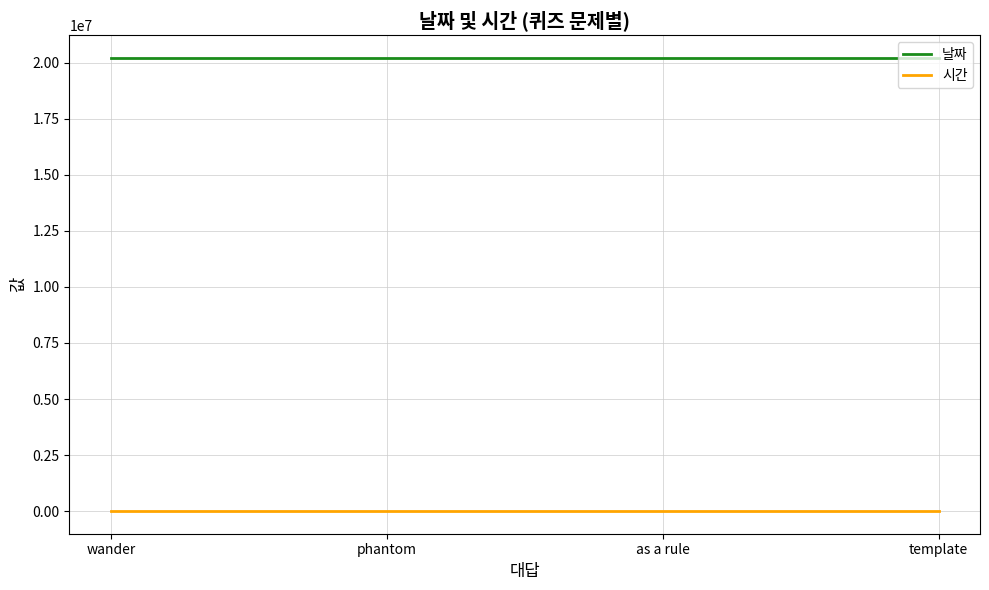

Reading left to right, list all the values displayed in this chart.

날짜: 20221216	20221216	20221216	20221216
시간: 19	19	19	19